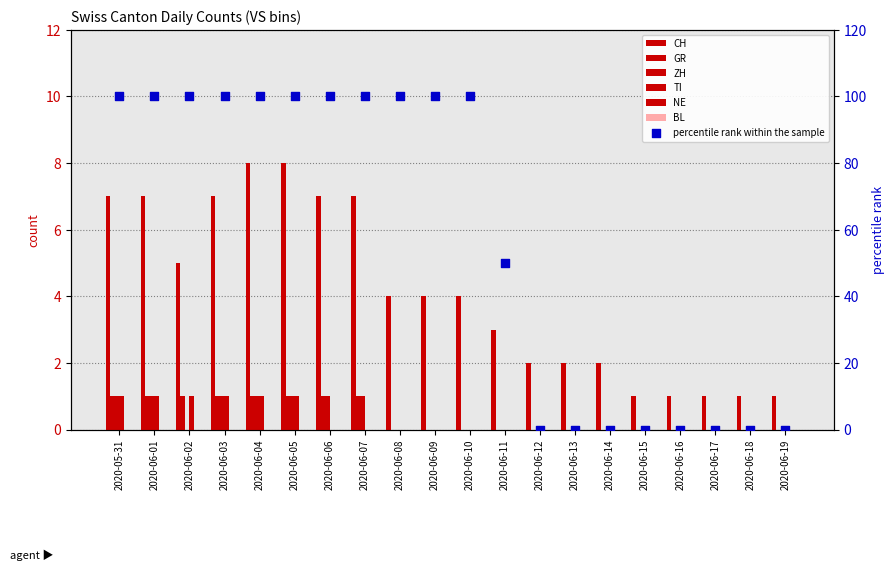

Which series reaches the maximum Y coordinate?

CH